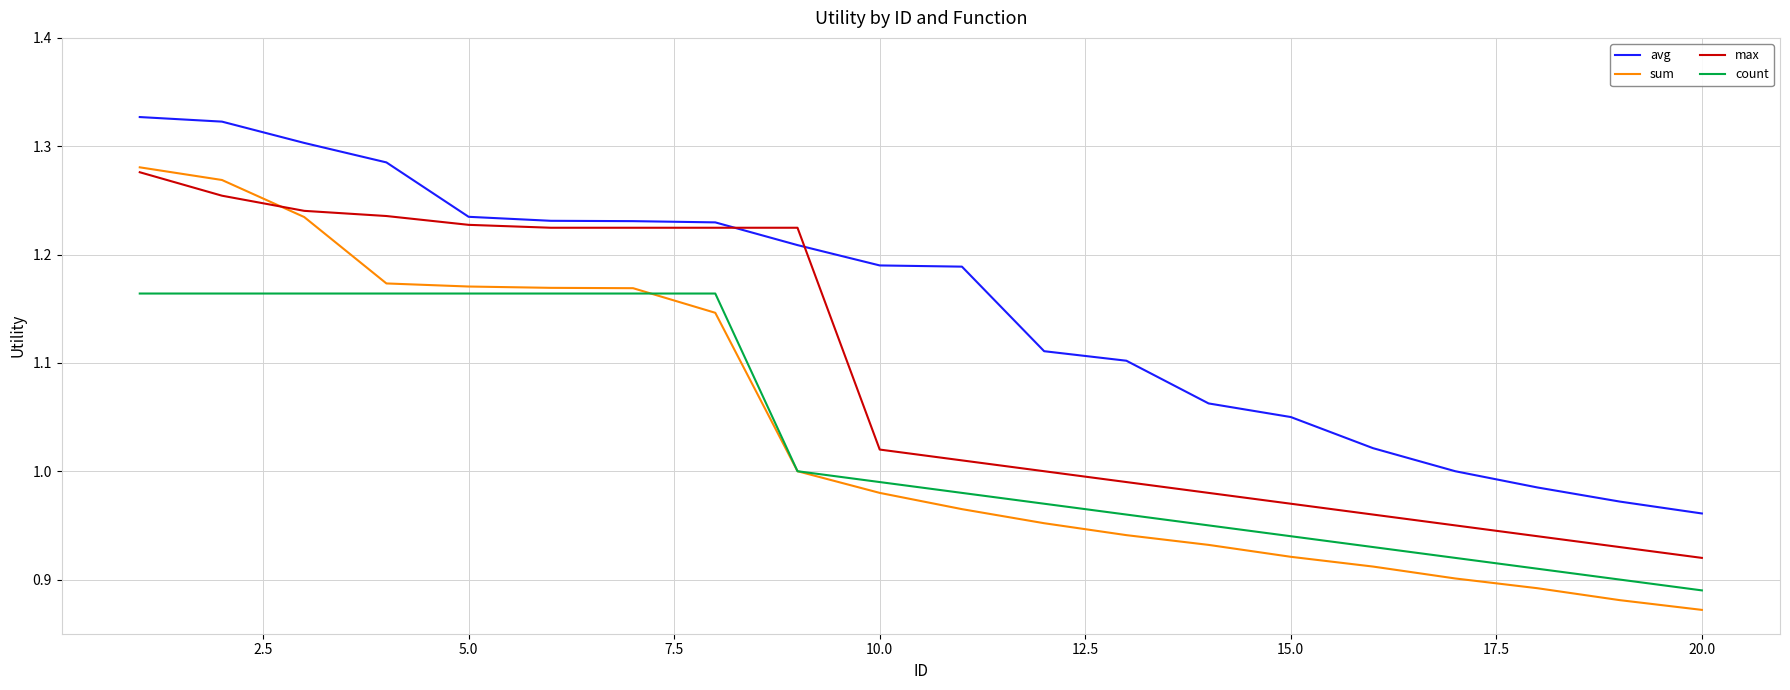

What are all the series names shown in the legend?

avg, sum, max, count